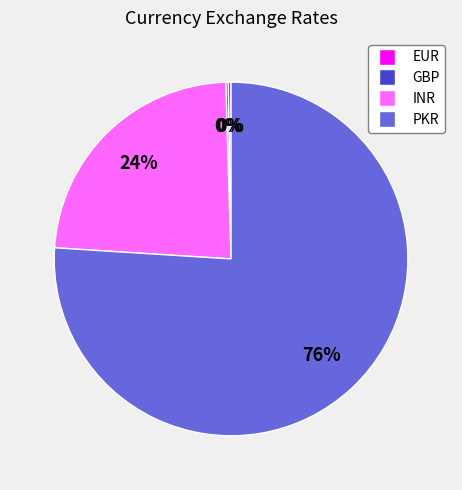

To the nearest percent, what percentage of the pie is PKR?

76%